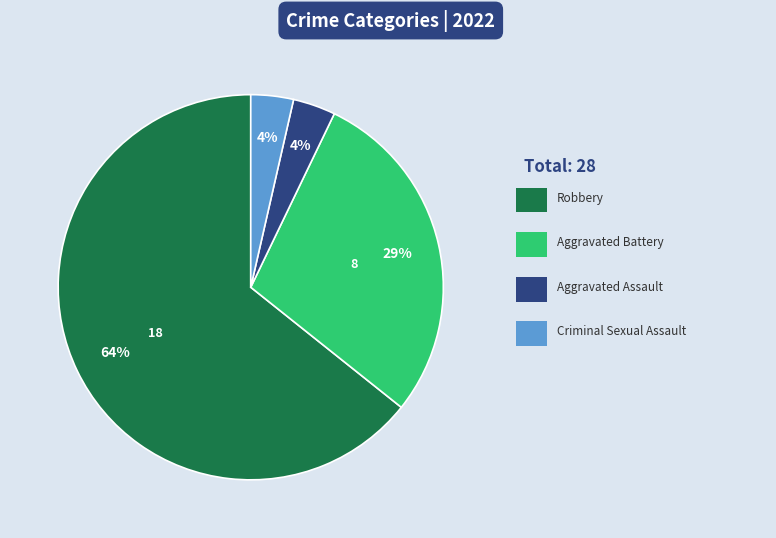

Is there a majority slice in this chart?

Yes